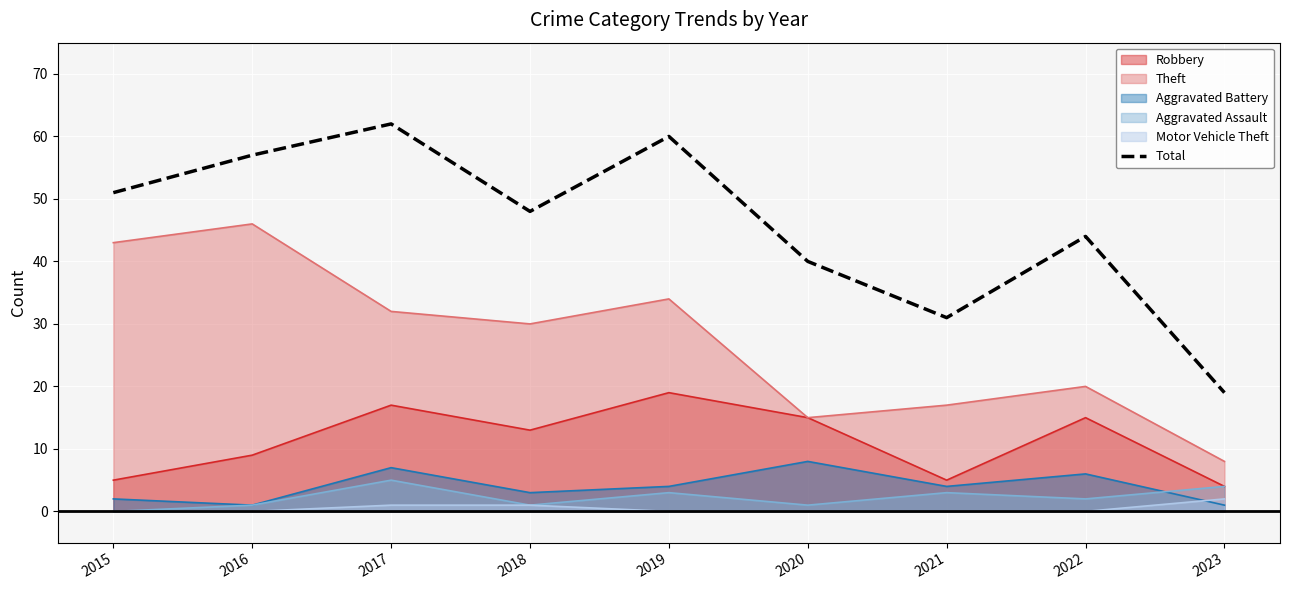

The chart shows a value of 15 at 2022. True or false?

False